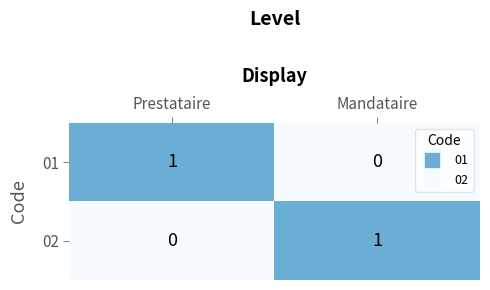

The value of 01 at Prestataire is 1. True or false?

True